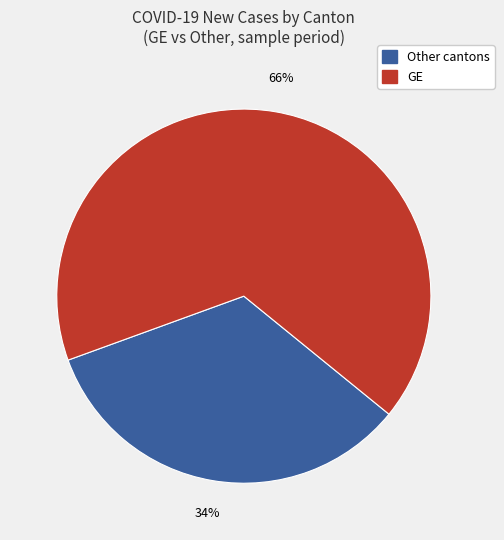

Is there a majority slice in this chart?

Yes